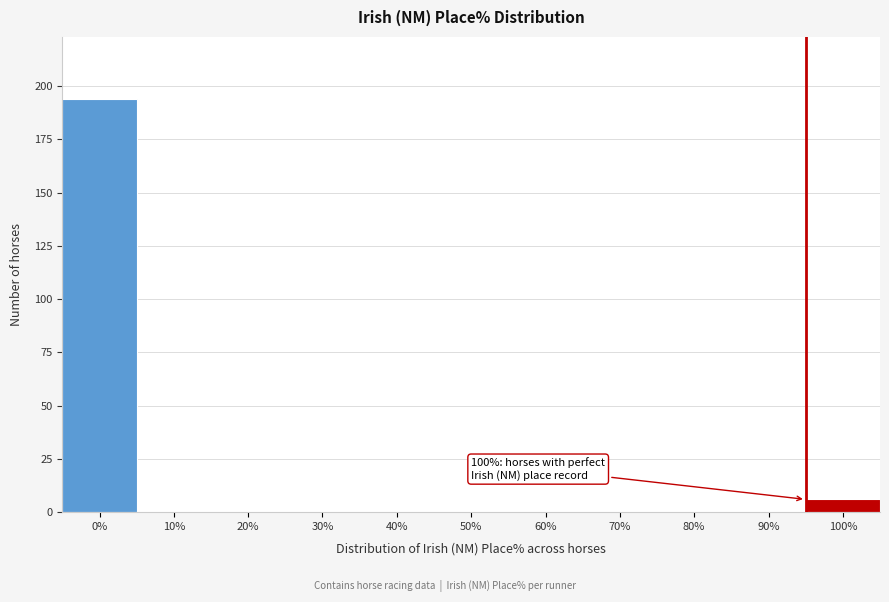

Reading right to left, what are all the values shown in this chart?

100%=6	90%=0	80%=0	70%=0	60%=0	50%=0	40%=0	30%=0	20%=0	10%=0	0%=194